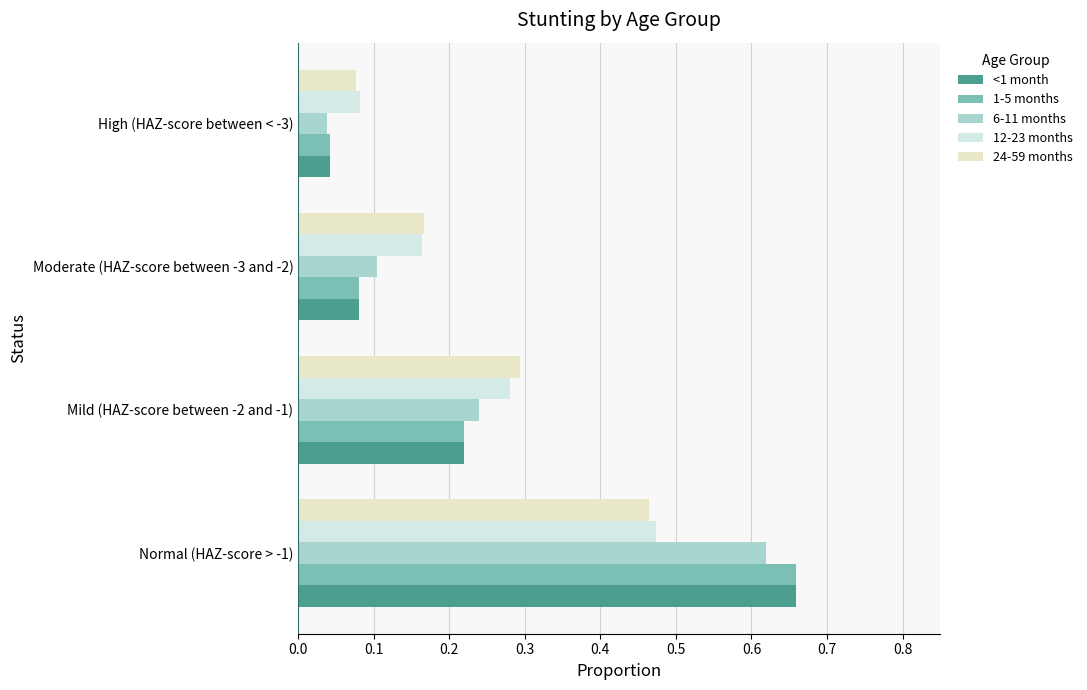

Reading left to right, extract all data points from this chart.

<1 month: 0.7	0.2	0.1	0.0
1-5 months: 0.7	0.2	0.1	0.0
6-11 months: 0.6	0.2	0.1	0.0
12-23 months: 0.5	0.3	0.2	0.1
24-59 months: 0.5	0.3	0.2	0.1